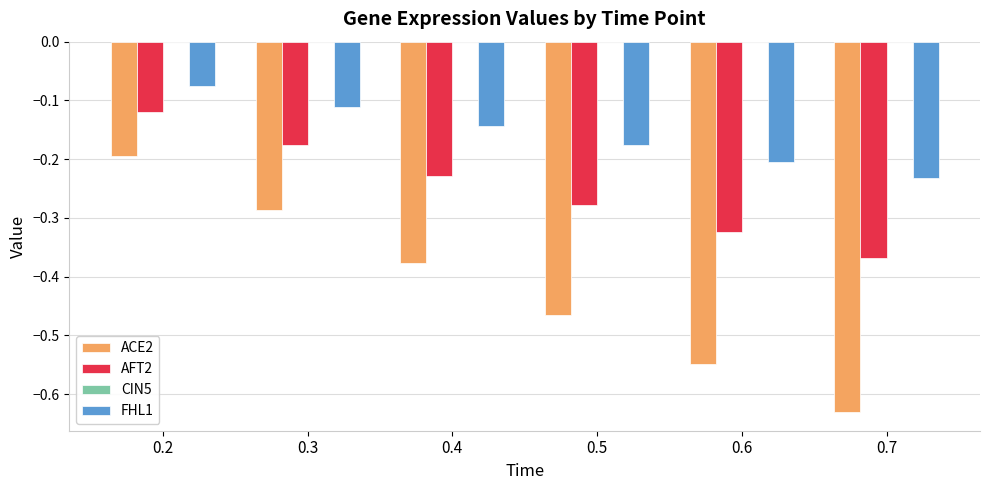

Is the value of ACE2 at 0.5 greater than the value of AFT2 at 0.3?

No